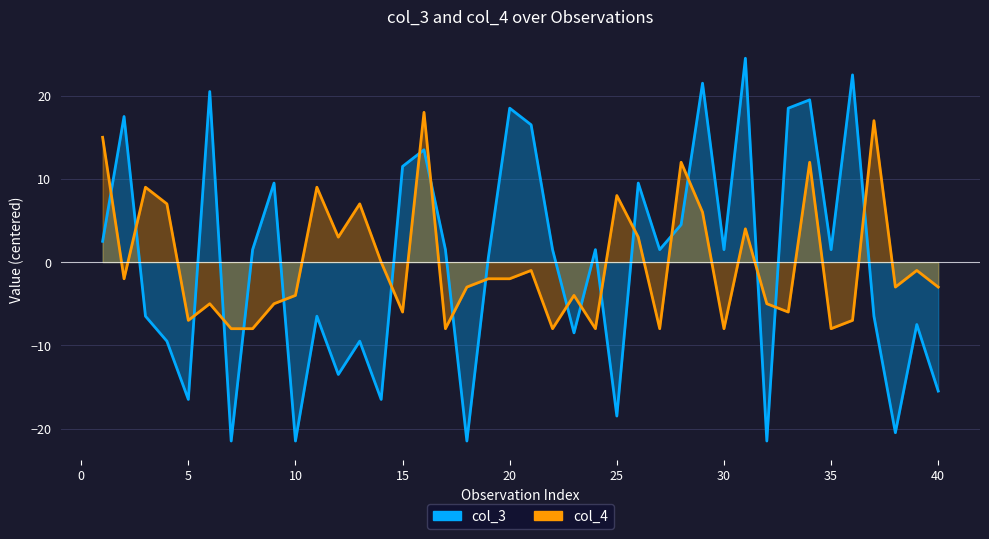

How many data points in col_4 are less than -2?

20